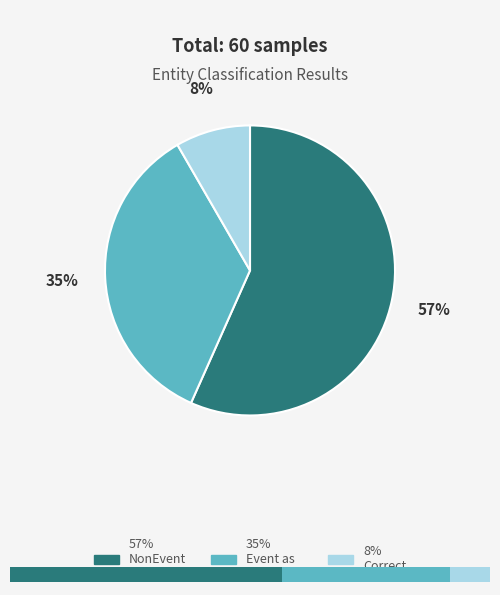

To the nearest percent, what percentage of the pie is Wrong_Entity_Event_as_NonEvent?

35%